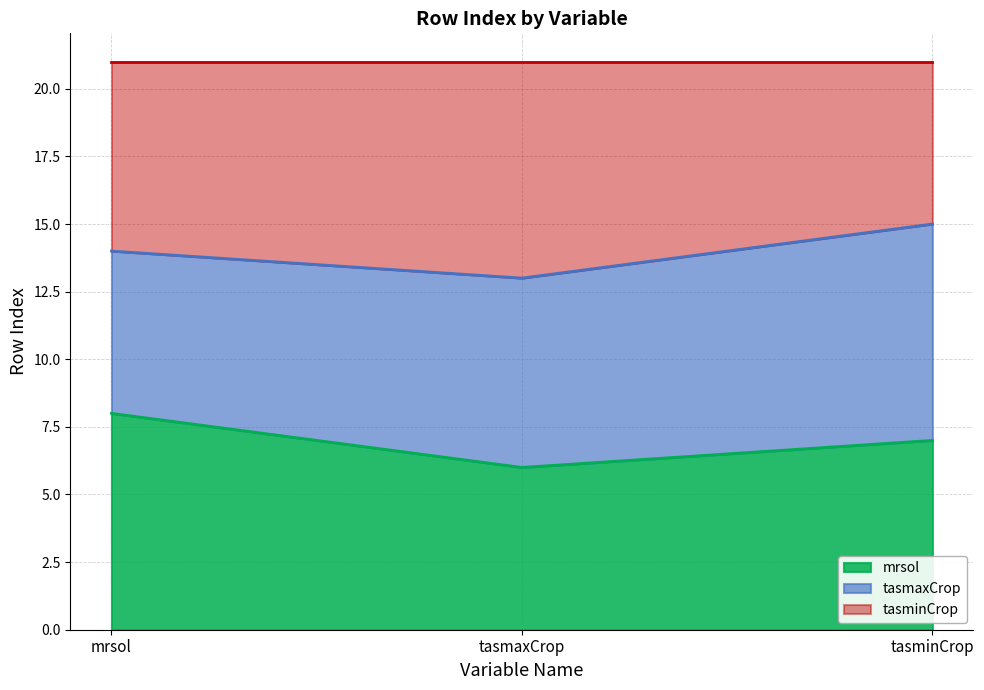

Rank the categories by mrsol value from lowest to highest.

tasmaxCrop, tasminCrop, mrsol